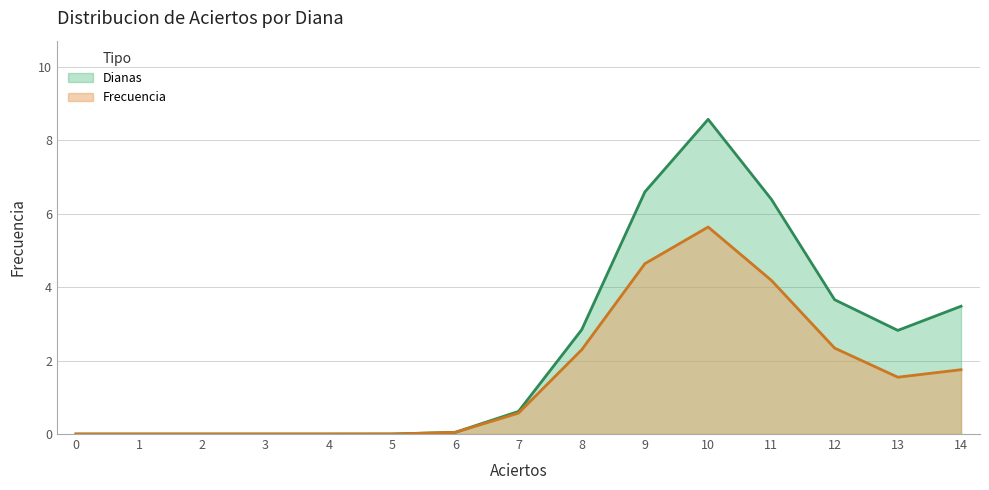

Reading left to right, what are all the values shown in this chart?

0.0	0.0	0.0	0.0	0.0	0.0	0.0	0.6	2.3	4.6	5.6	4.2	2.3	1.5	1.8